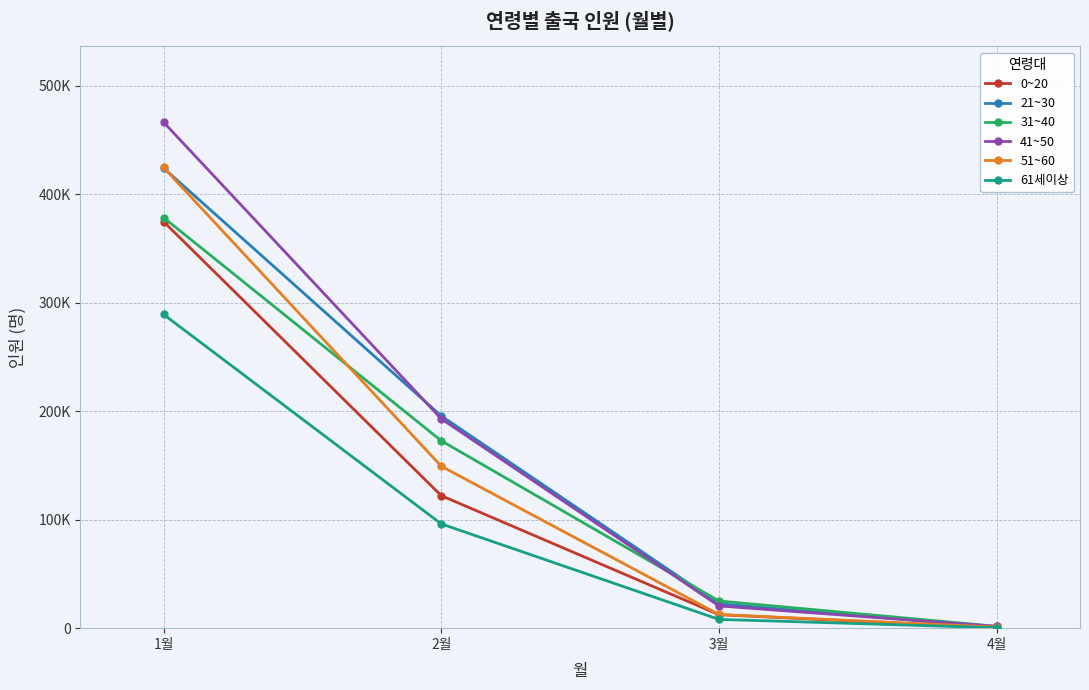

What are all the series names shown in the legend?

0~20, 21~30, 31~40, 41~50, 51~60, 61세이상